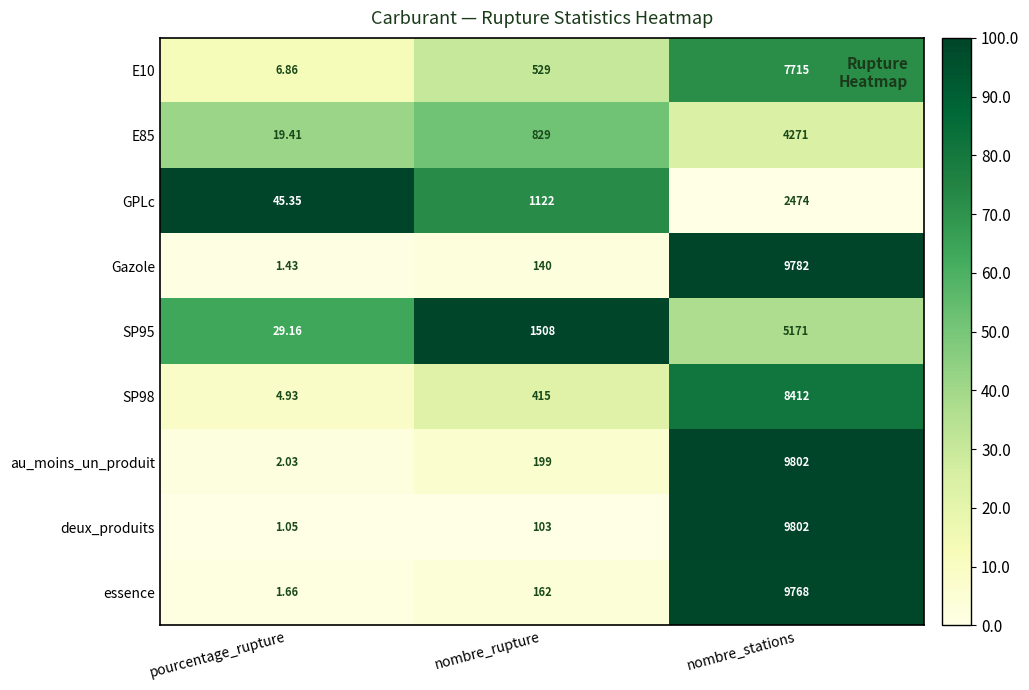

Which series changed the most between pourcentage_rupture and nombre_stations?

deux_produits